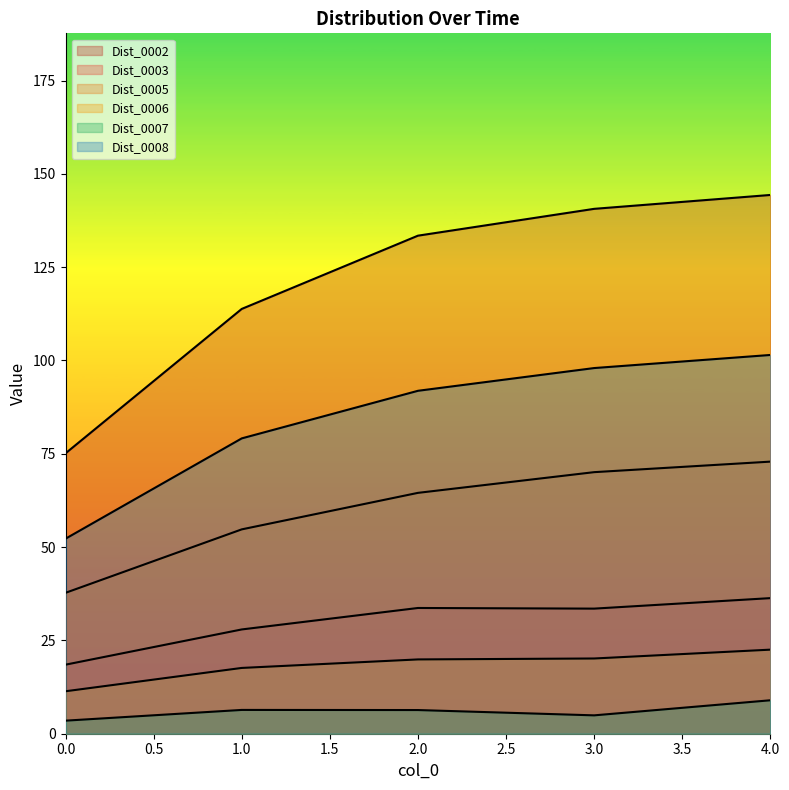

What value does the Dist_0008 series have at 1?

79.1